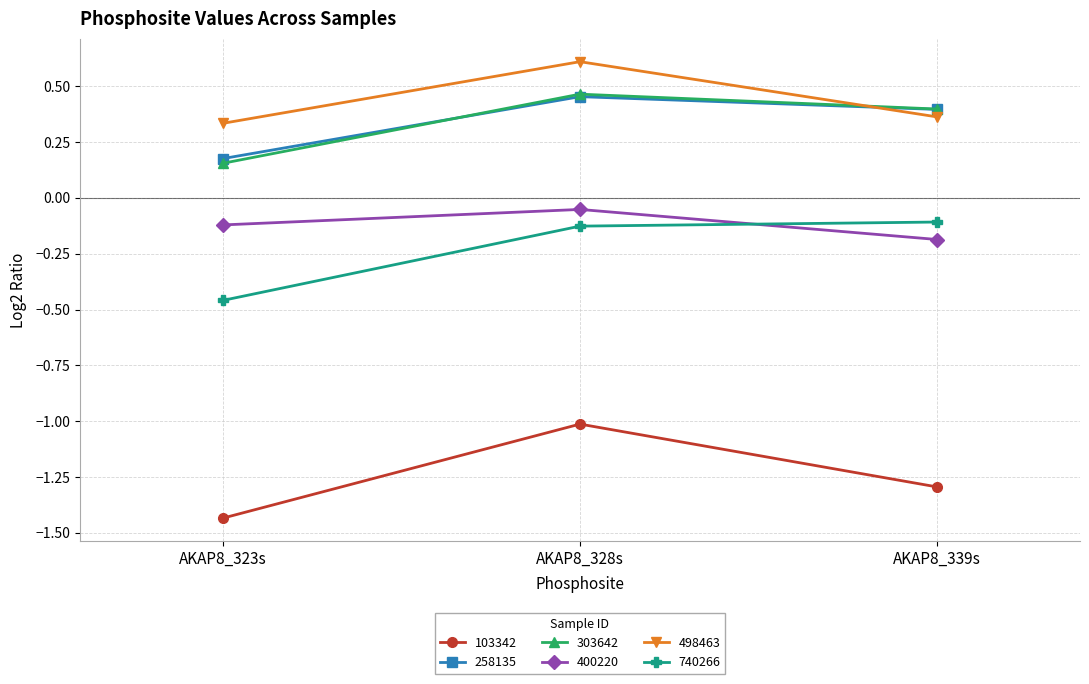

Between AKAP8_328s and AKAP8_339s, which series saw the biggest shift?

103342